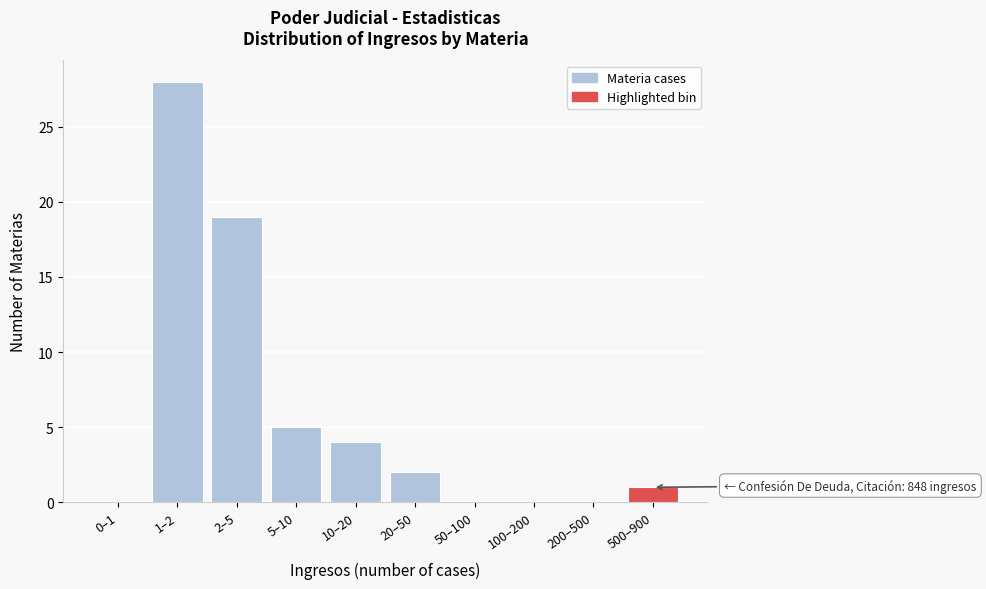

Reading left to right, transcribe all the data shown in this chart.

0–1=0	1–2=28	2–5=19	5–10=5	10–20=4	20–50=2	50–100=0	100–200=0	200–500=0	500–900=1